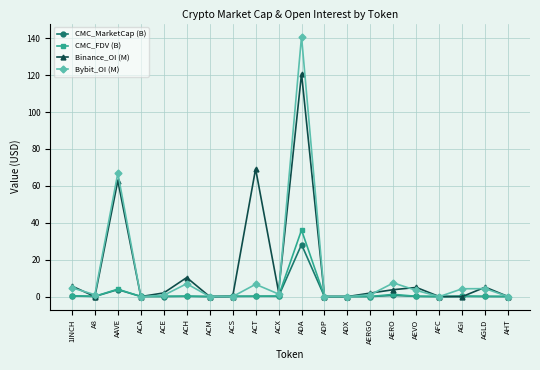

Where is the first local maximum for Bybit_OI (M)?

AAVE